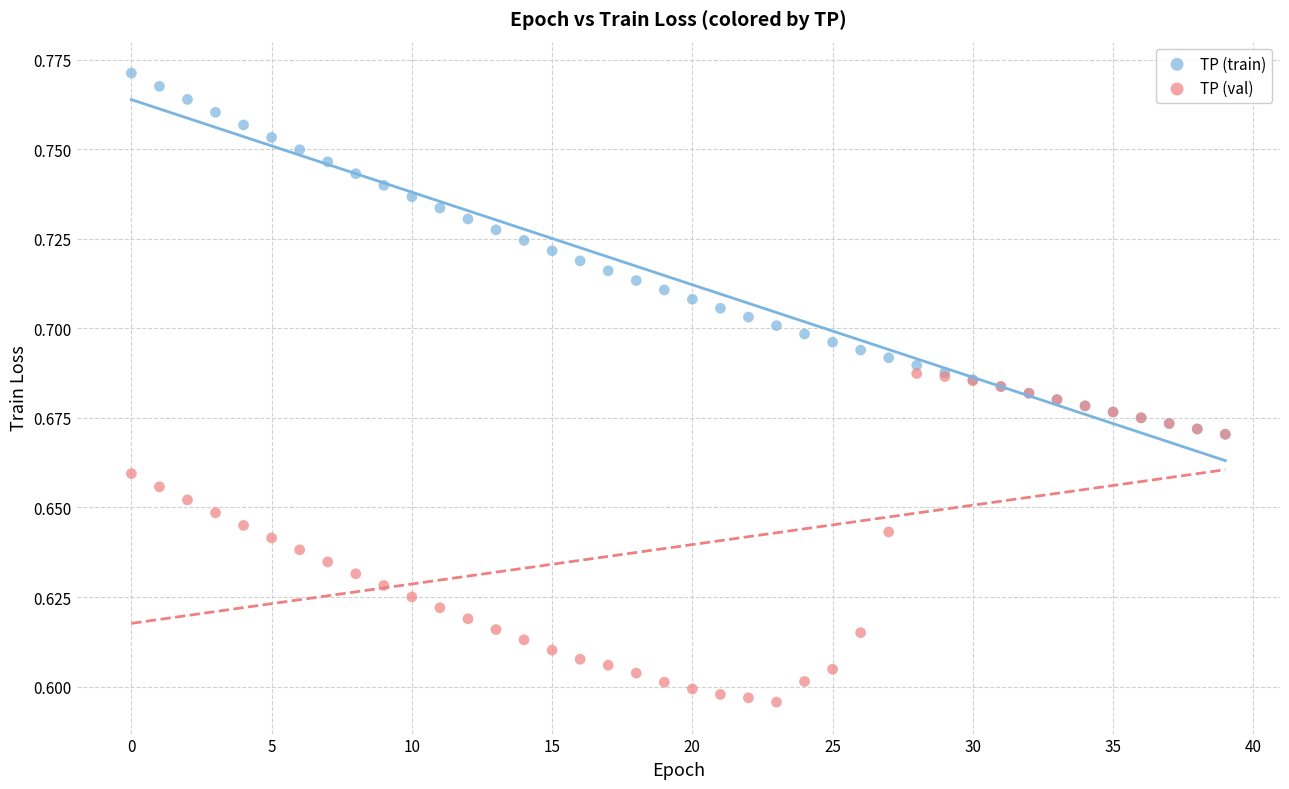

What are all the series names shown in the legend?

TP (train), TP (val)